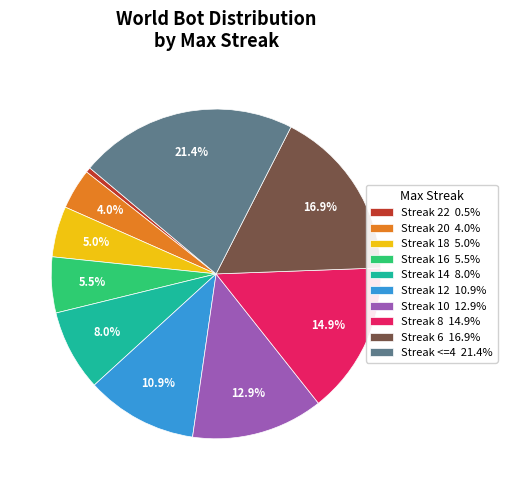

Does Streak 14 8.0% represent more than half of the total?

No